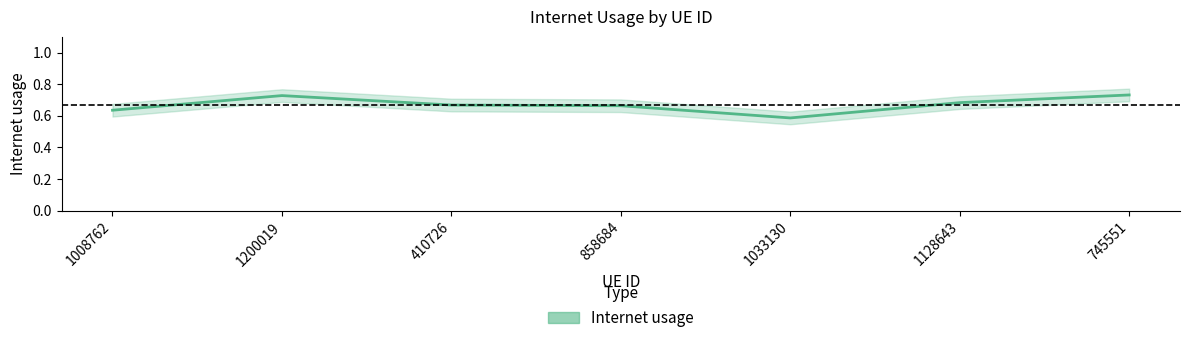

What is the maximum value shown in the chart?

0.7